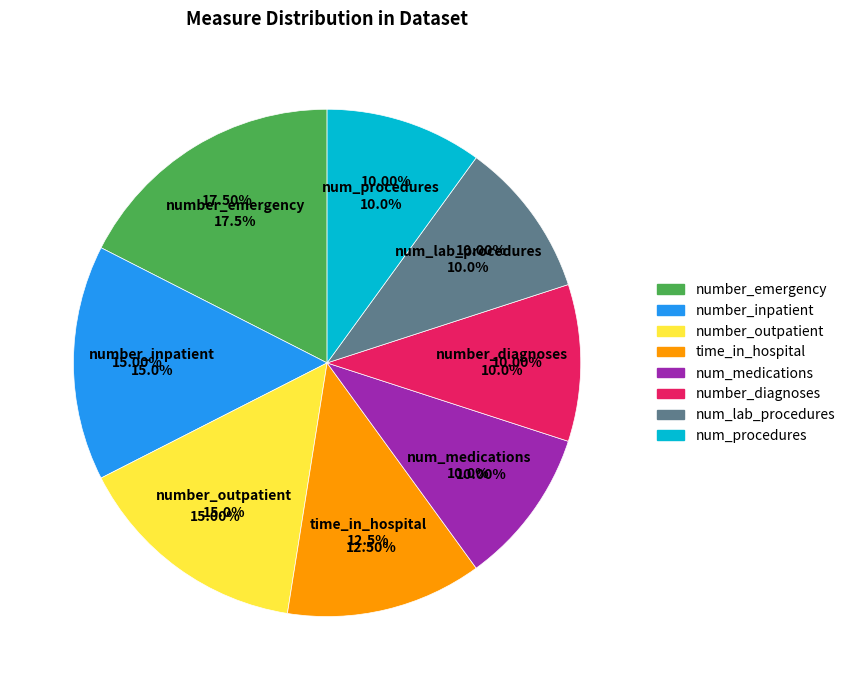

How many slices are in this pie chart?

8